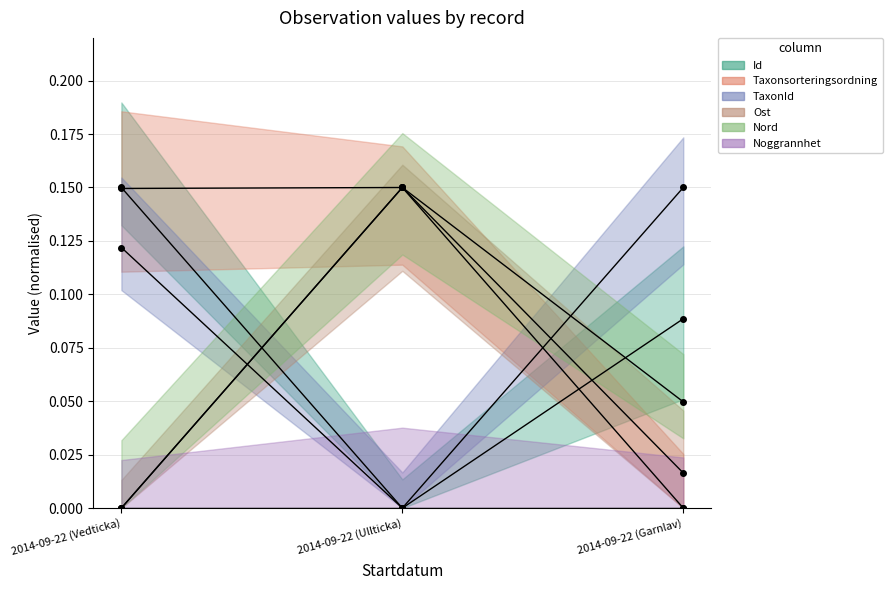

What is the value of the Taxonsorteringsordning point at the 2nd from the left?

0.1